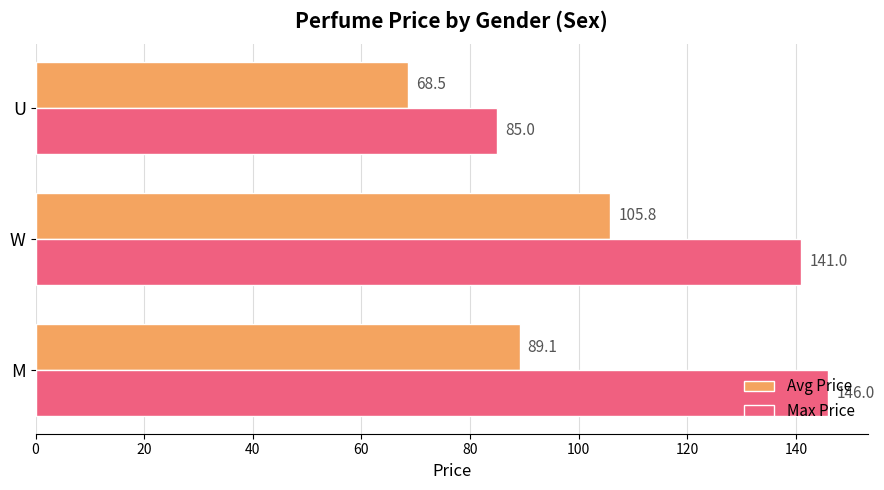

What is the difference between the maximum and minimum values in the Avg Price series?

37.3